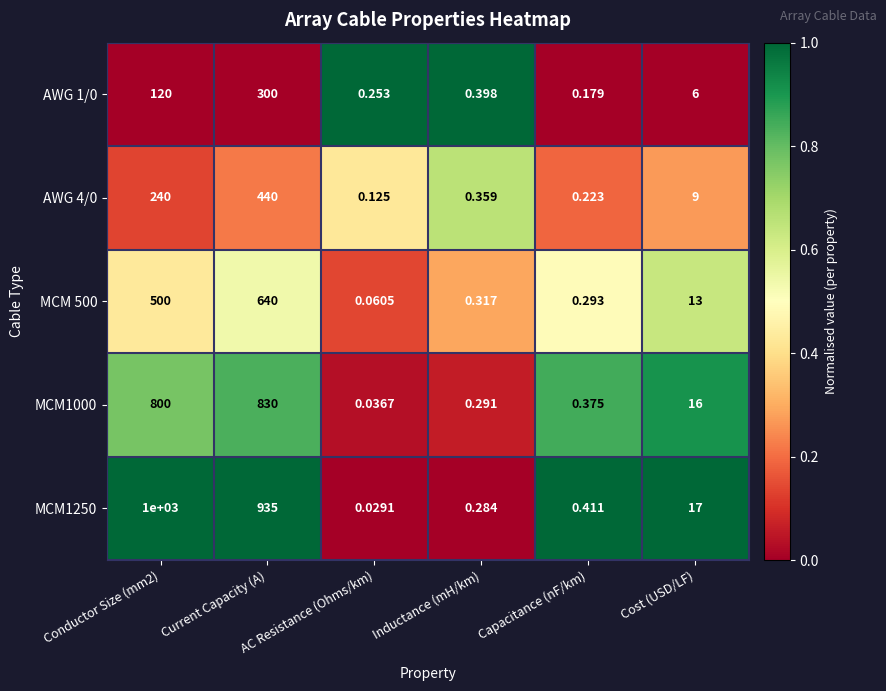

What is the spread (max minus min) of values at Cost (USD/LF)?

11.0